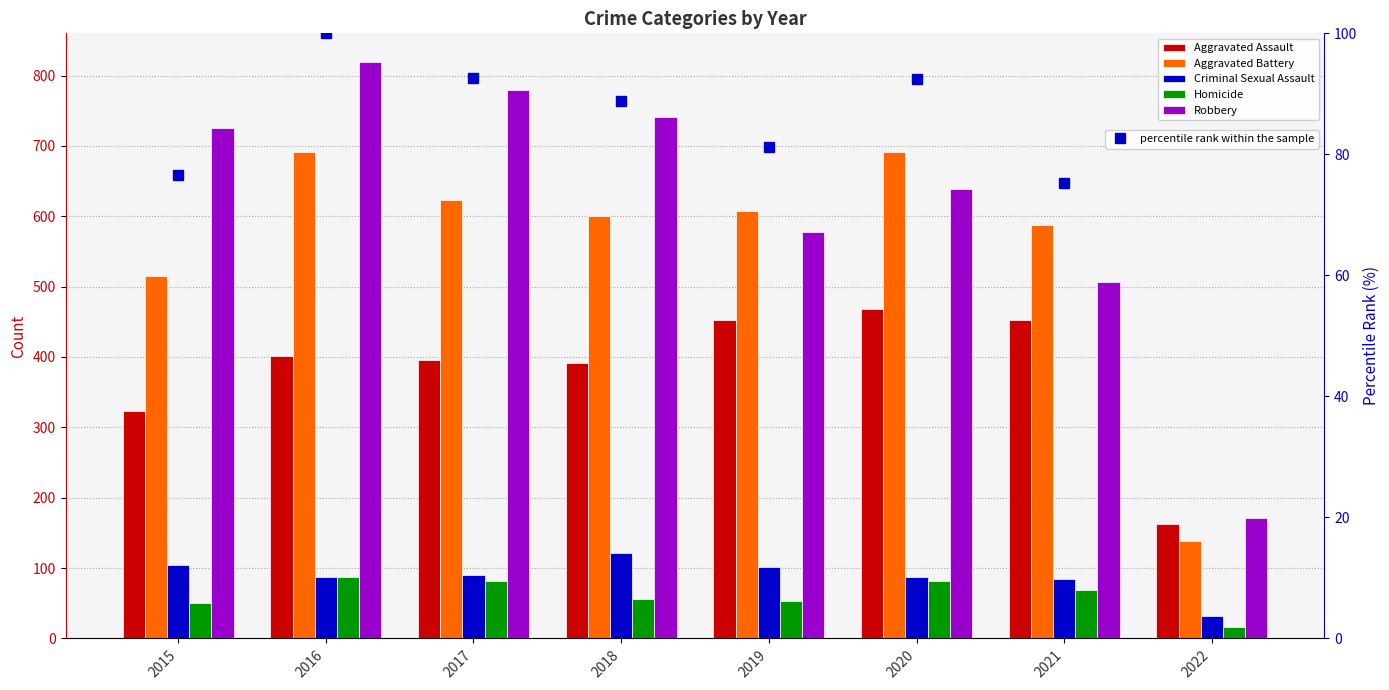

Rank the categories by Robbery value from lowest to highest.

2022, 2021, 2019, 2020, 2015, 2018, 2017, 2016